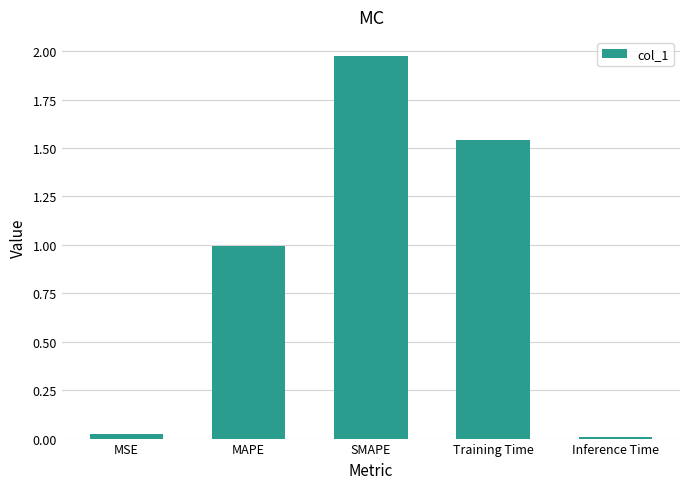

Which has a higher value, SMAPE or MSE?

SMAPE